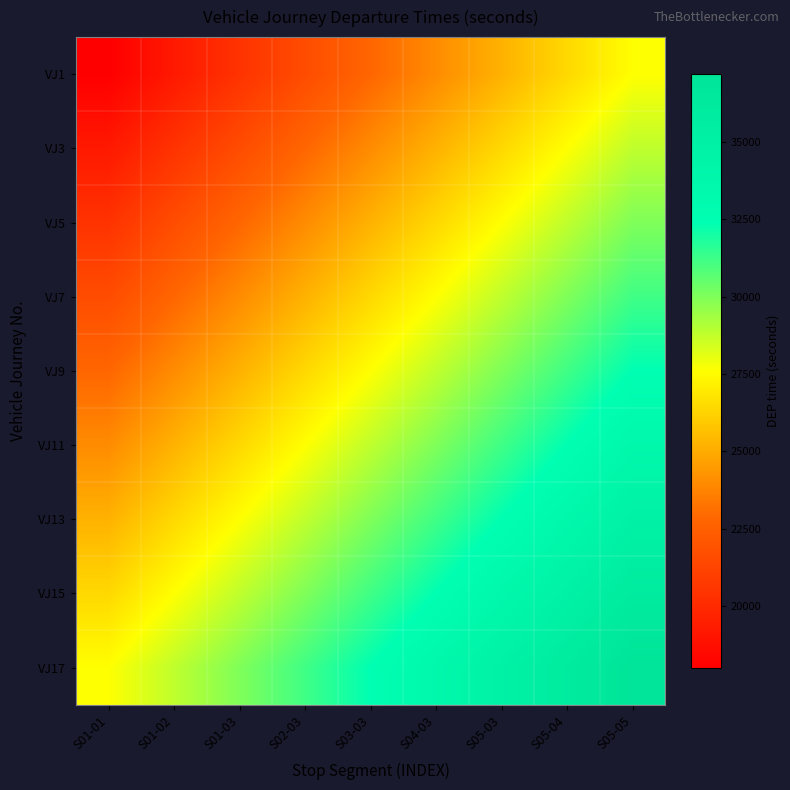

At which category is the sum across all series the highest?

S05-05